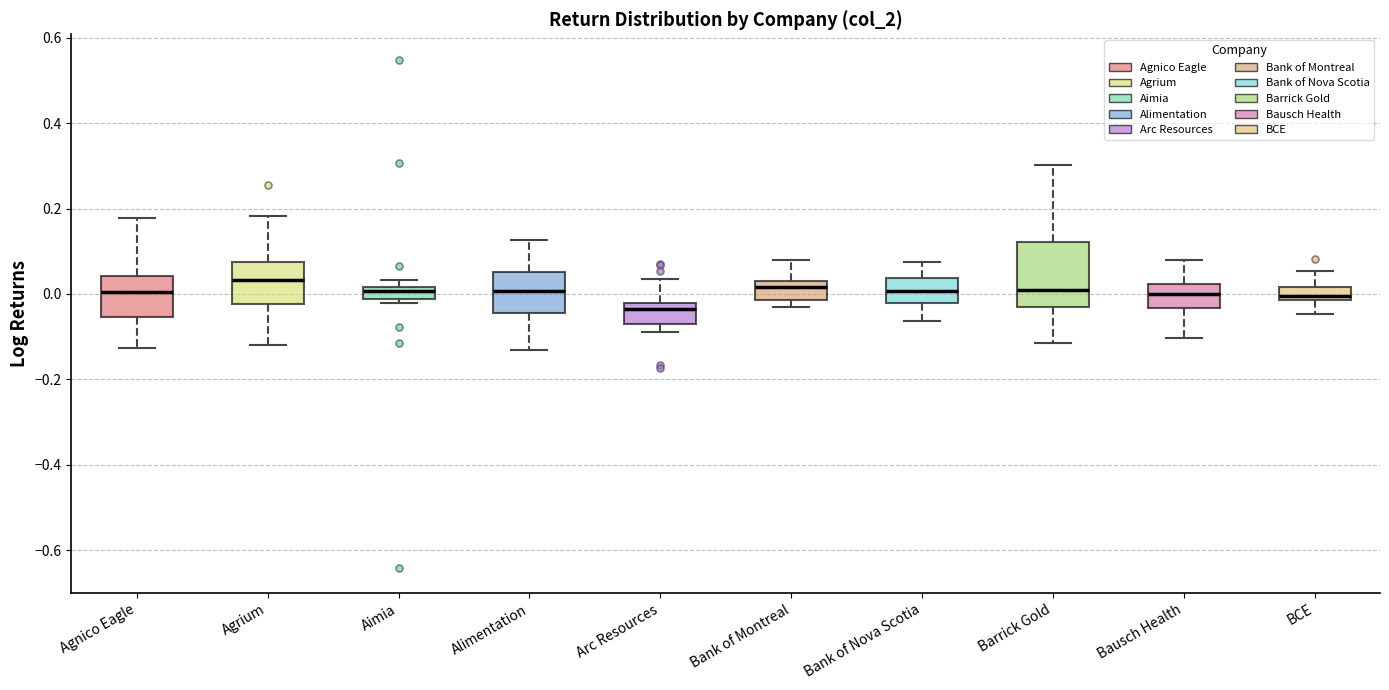

Comparing the boxes themselves (not the whiskers), which one is the tallest?

Barrick Gold